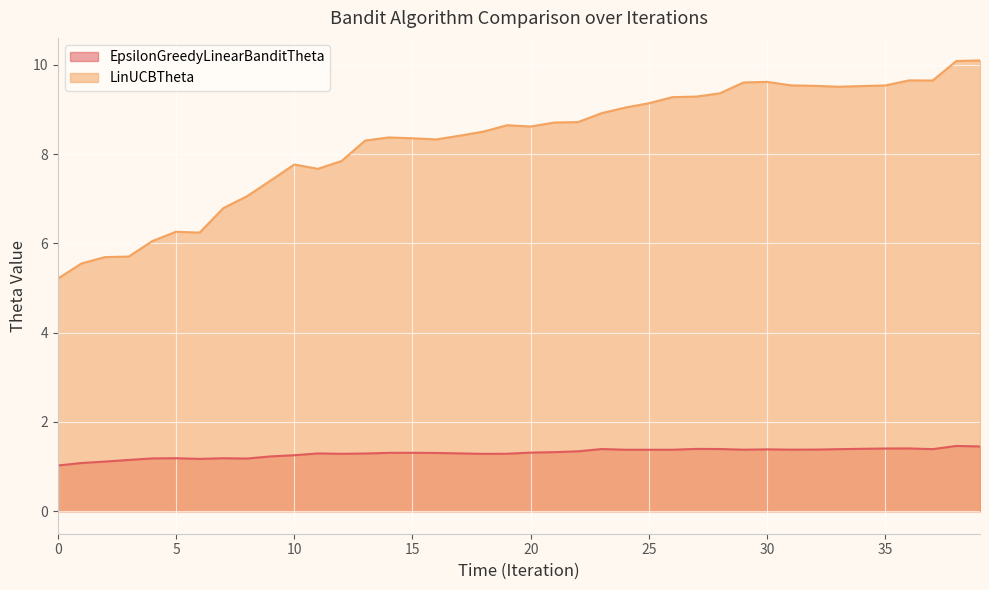

How many series are shown in this chart?

2